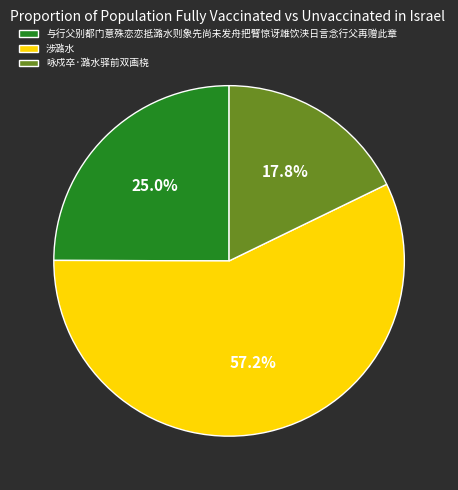

What is the smallest slice in the pie chart?

咏戍卒·潞水驿前双画桡